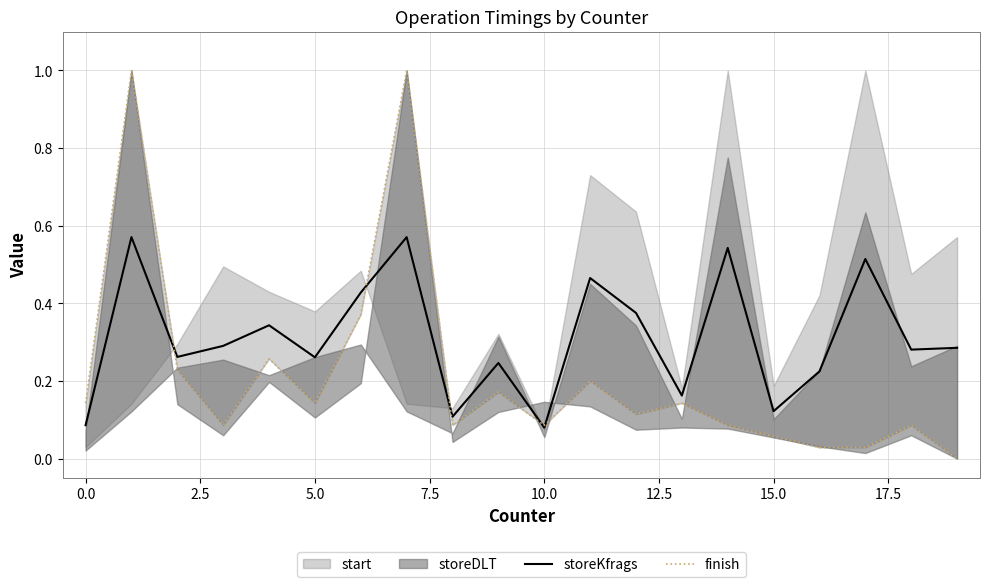

At 0.0, list the series in order from largest to smallest.

finish, storeKfrags